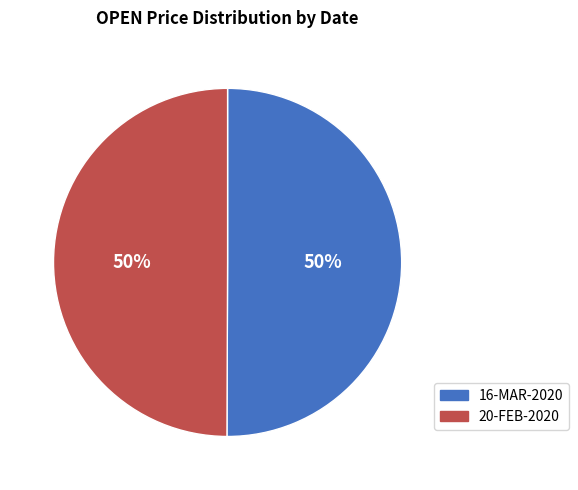

How many slices are in this pie chart?

2